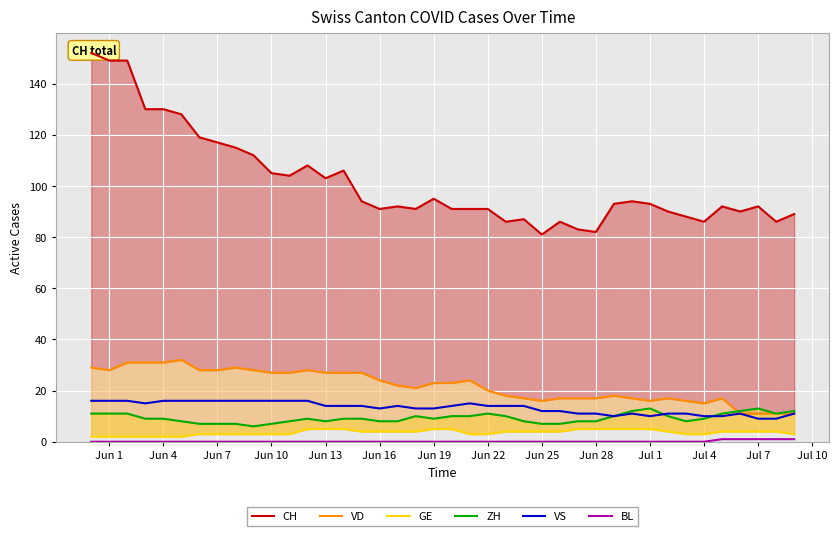

Which series has the largest range (max minus min)?

CH